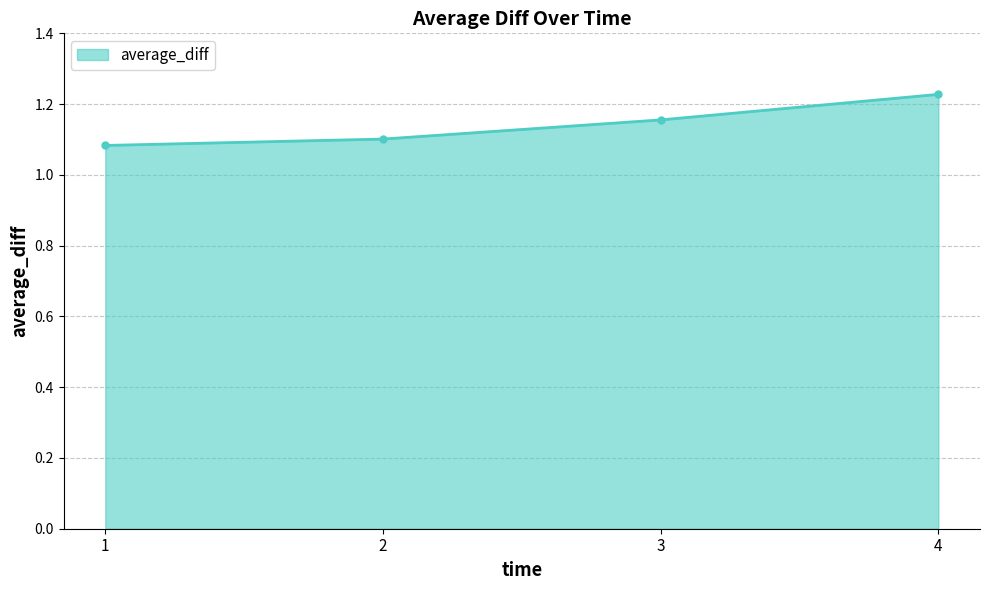

List the labels in order of value, largest first.

4, 3, 2, 1